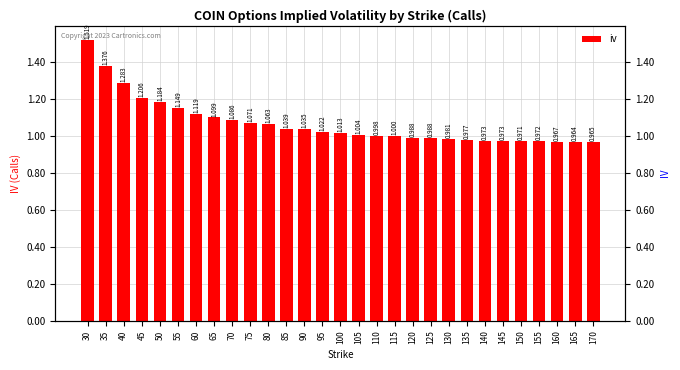

Is it true that the value at 85 is 1.0?

True